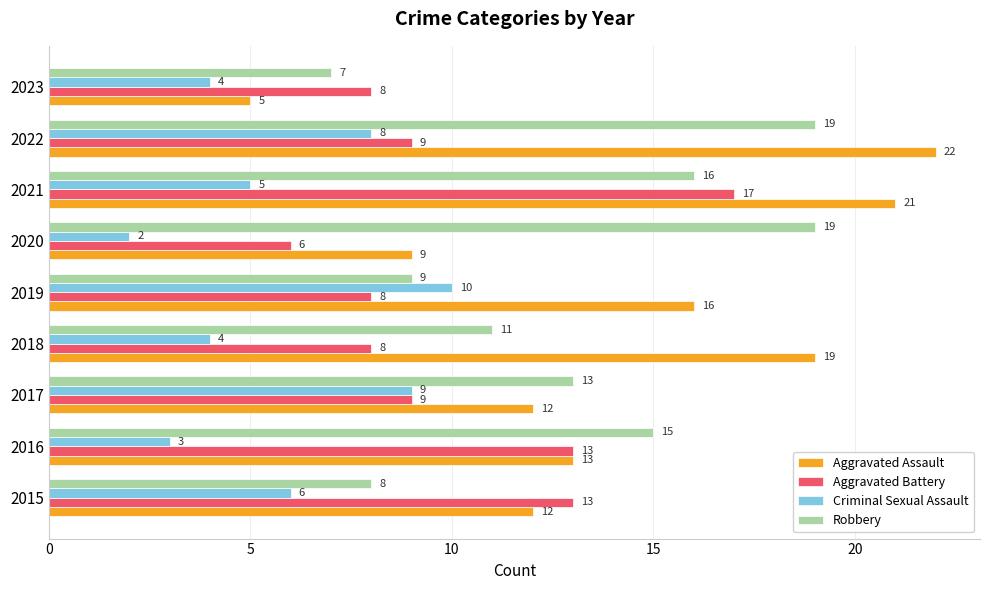

Rank the series by their maximum value, from highest to lowest.

Aggravated Assault, Robbery, Aggravated Battery, Criminal Sexual Assault